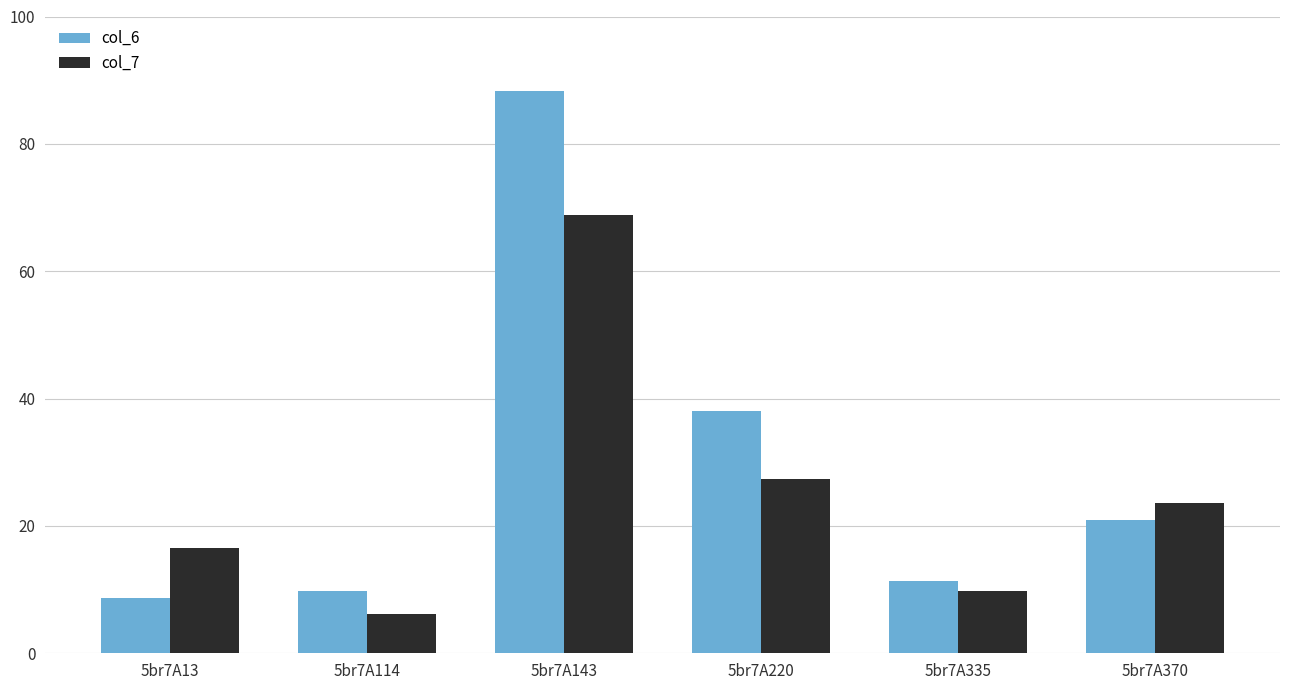

What is the difference between the col_6 values at 5br7A114 and 5br7A370?

11.1